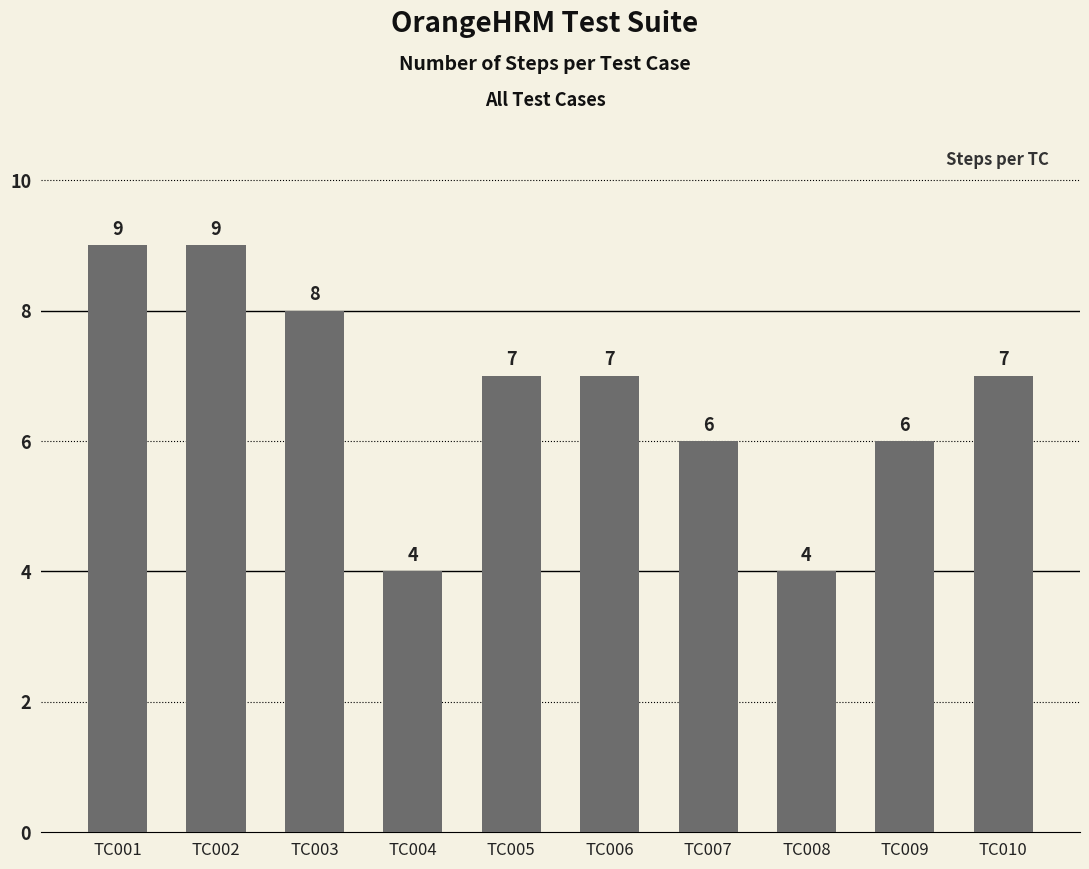

What is the approximate value at TC005?

7